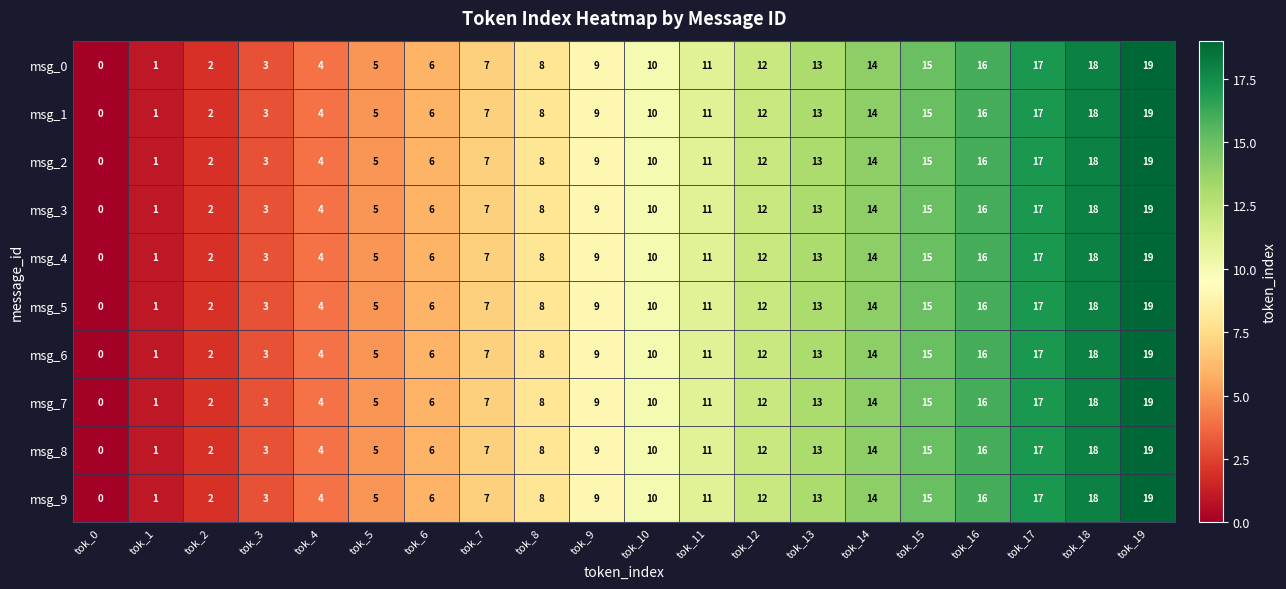

At which label is msg_7 closest to 9?

tok_9